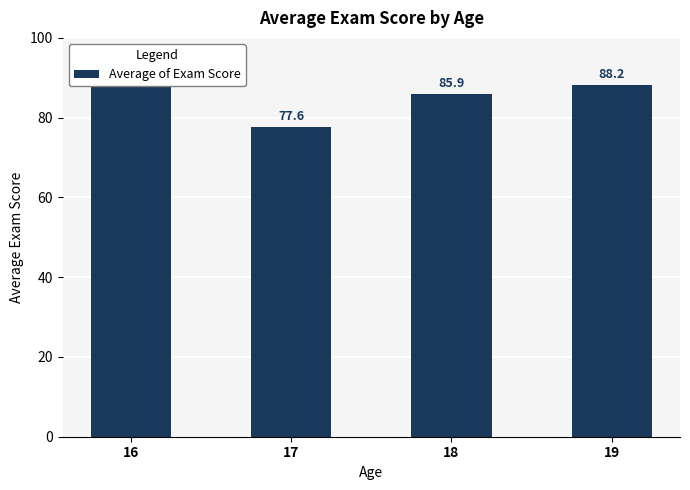

What is the sum of the values at 19 and 18?

174.1